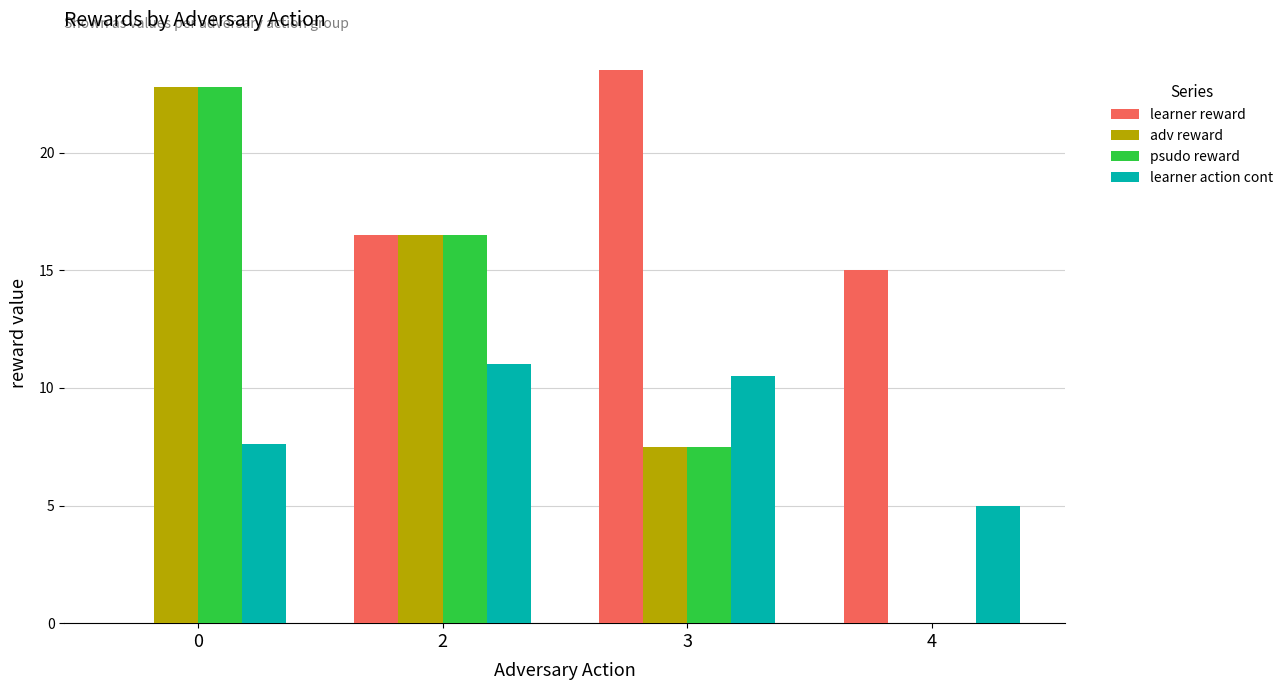

Is the value of learner reward at 4 greater than the value of learner action cont at 2?

Yes